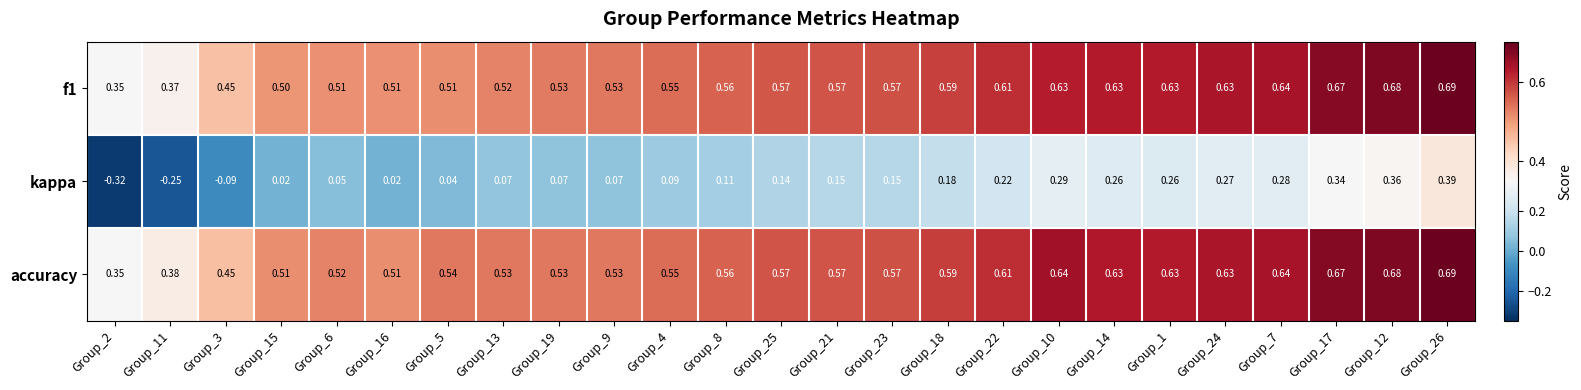

Is the value of f1 at Group_12 greater than the value of accuracy at Group_23?

Yes